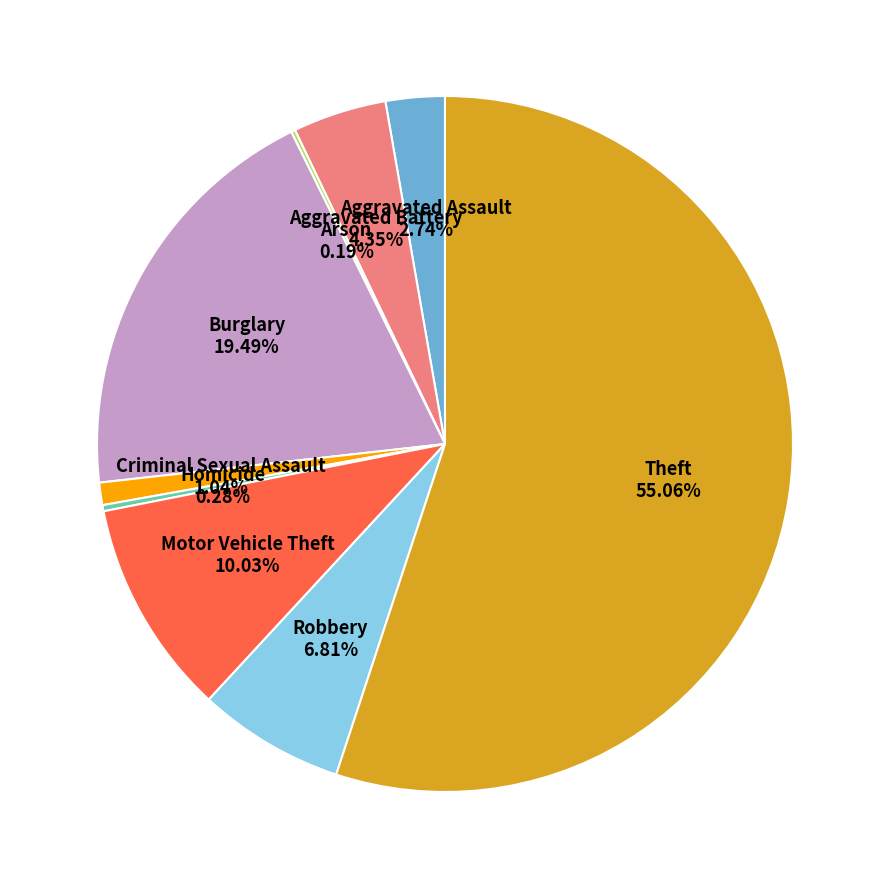

What is the largest slice in the pie chart?

Theft